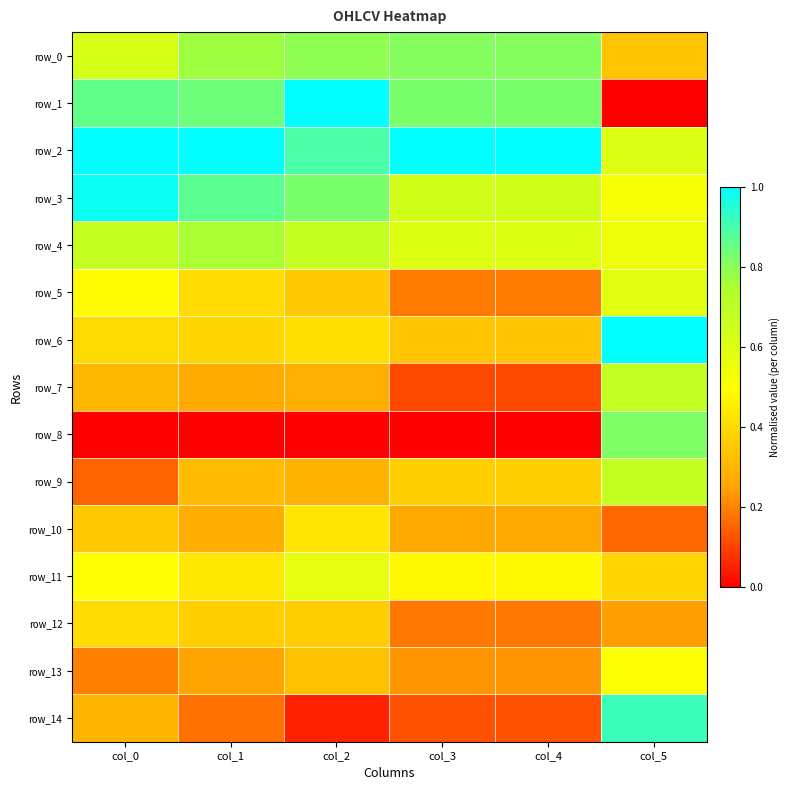

At which label is row_11 closest to 0?

col_5